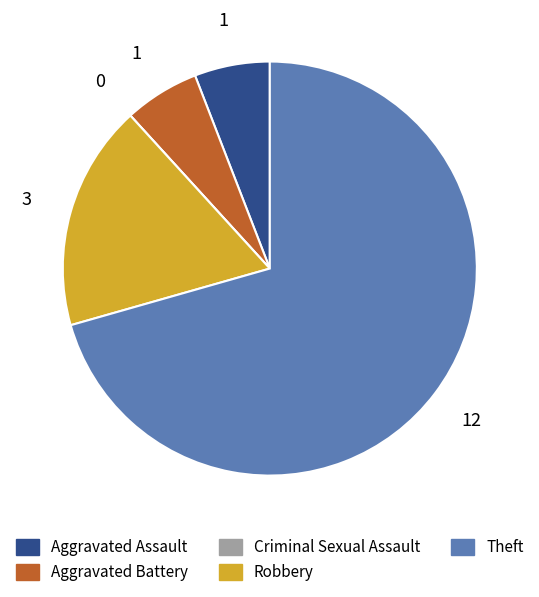

Is the sum of Robbery and Theft greater than half?

Yes